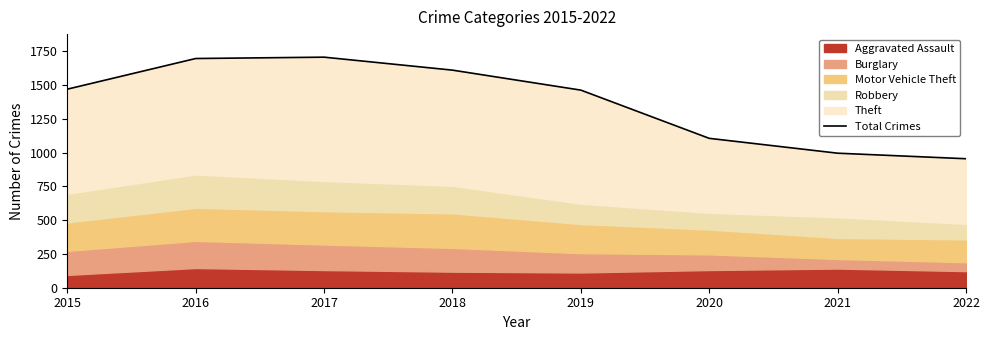

True or false: there are more than 1 points higher than both neighbors.

False